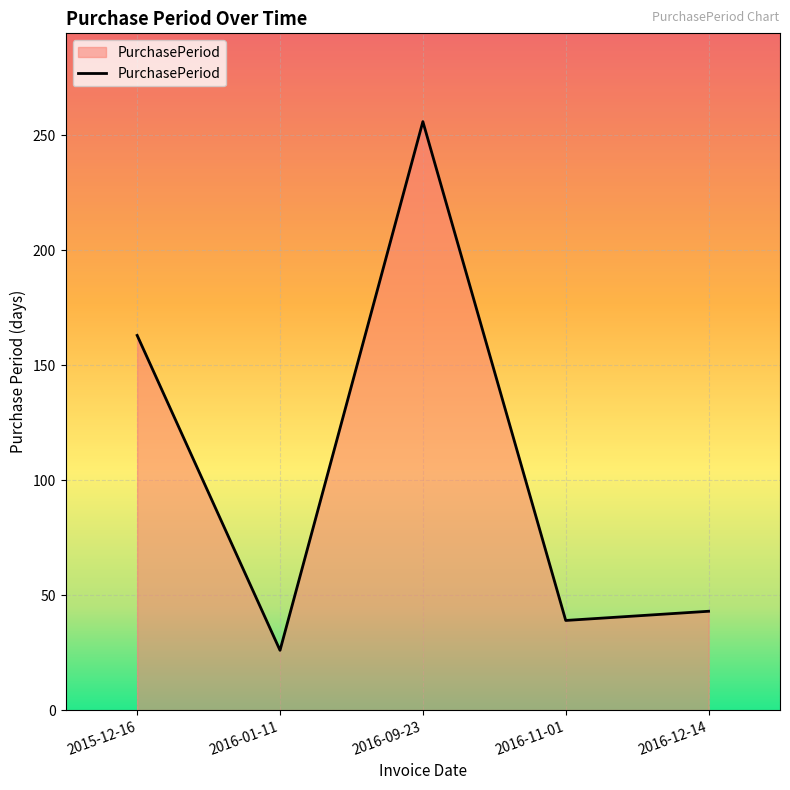

True or false: the data shows 37 at 2016-01-11.

False